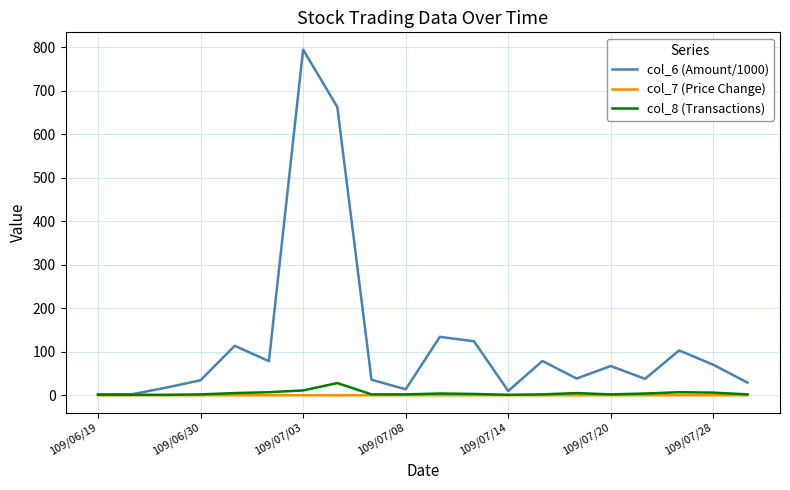

Which series has the largest total across all categories?

col_6 (Amount/1000)